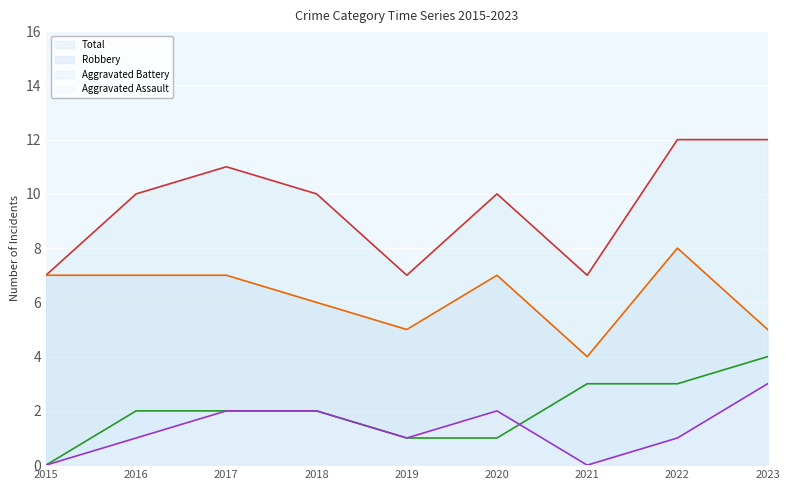

Where does the Aggravated Assault series first go above 1?

2017